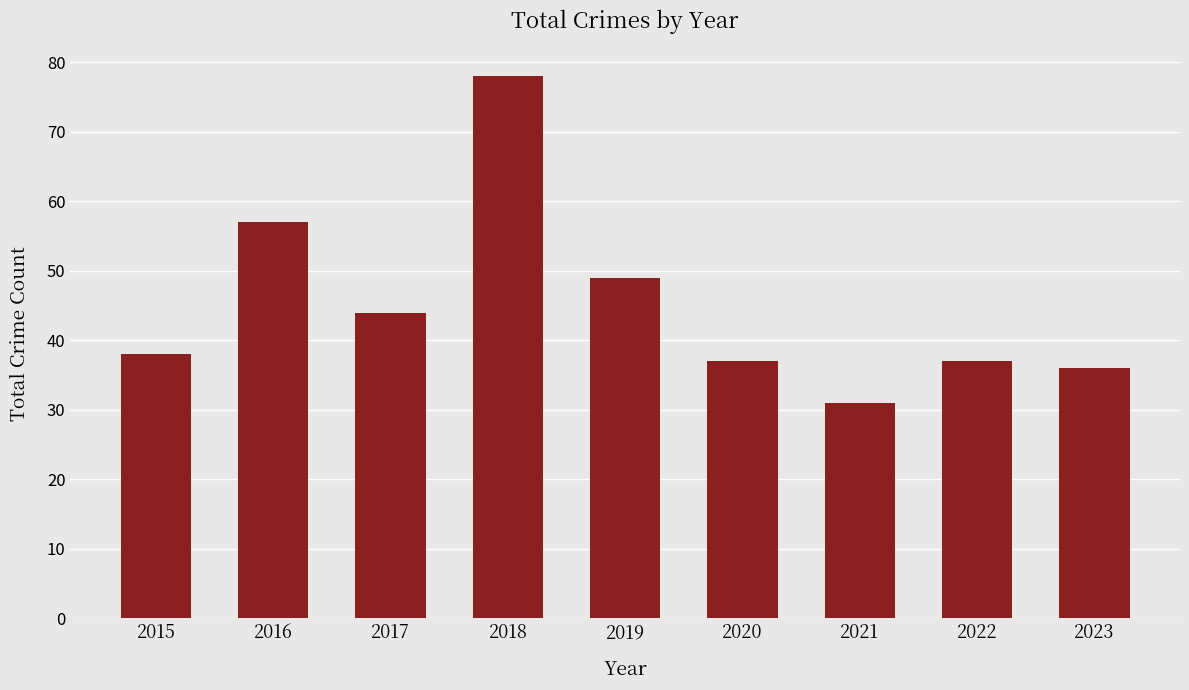

The chart shows a value of 31 at 2021. True or false?

True